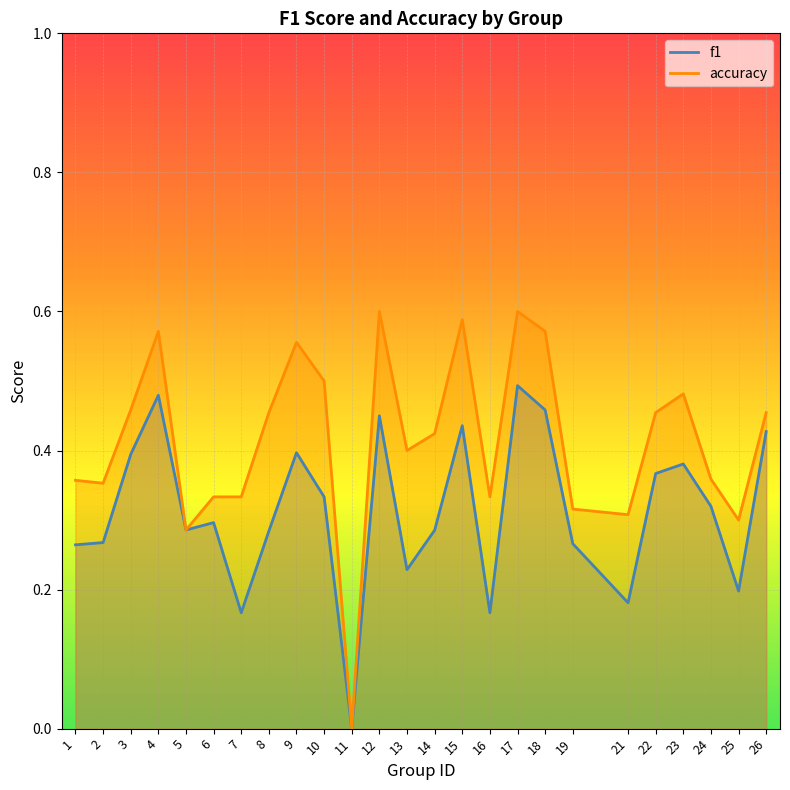

What value does the accuracy series have at 26?

0.5